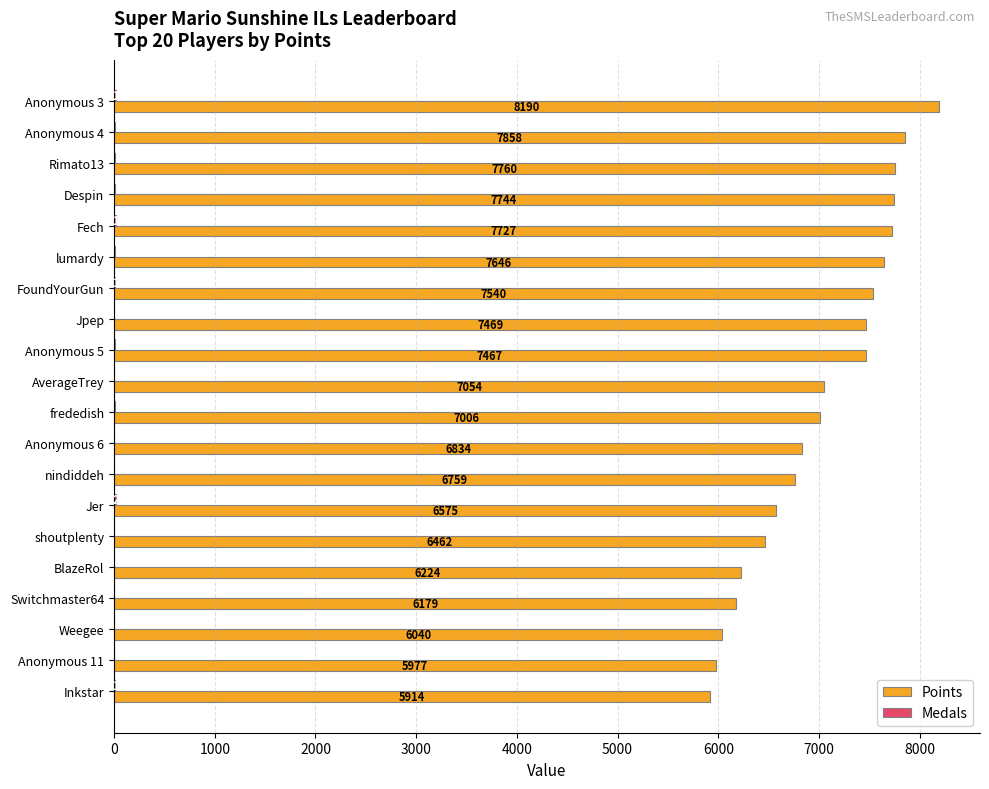

Which series changed the most between Anonymous 4 and frededish?

Points